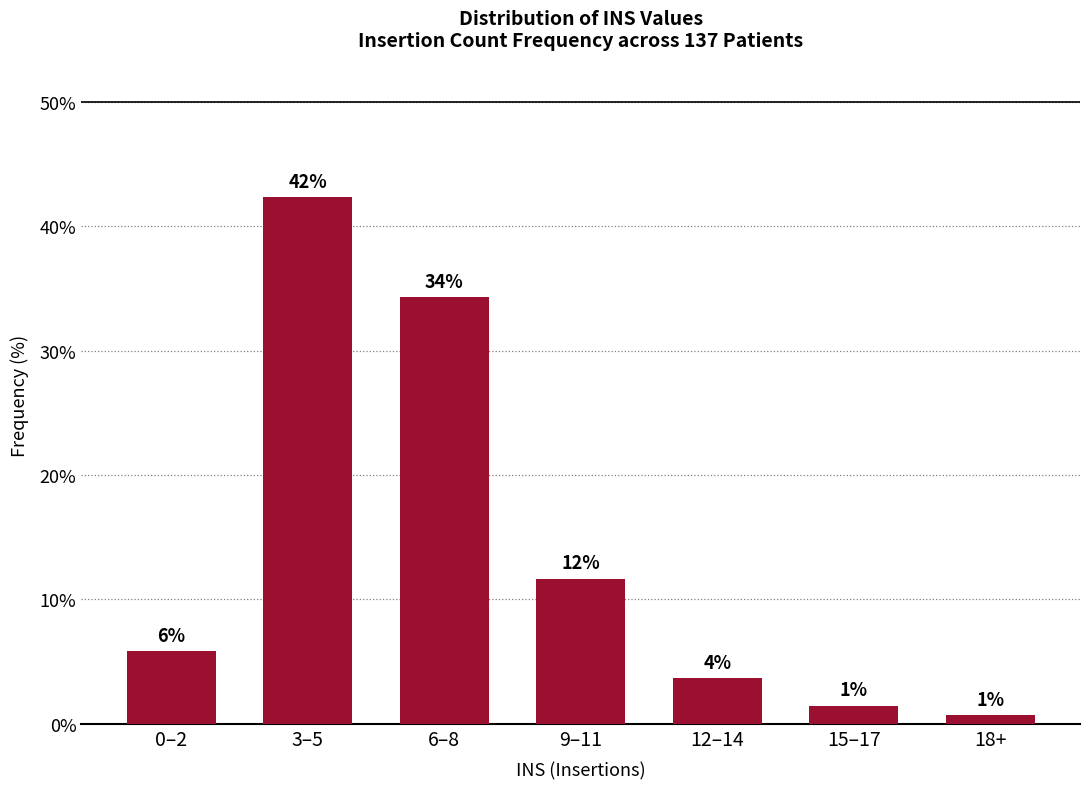

How many bars are there in total?

7